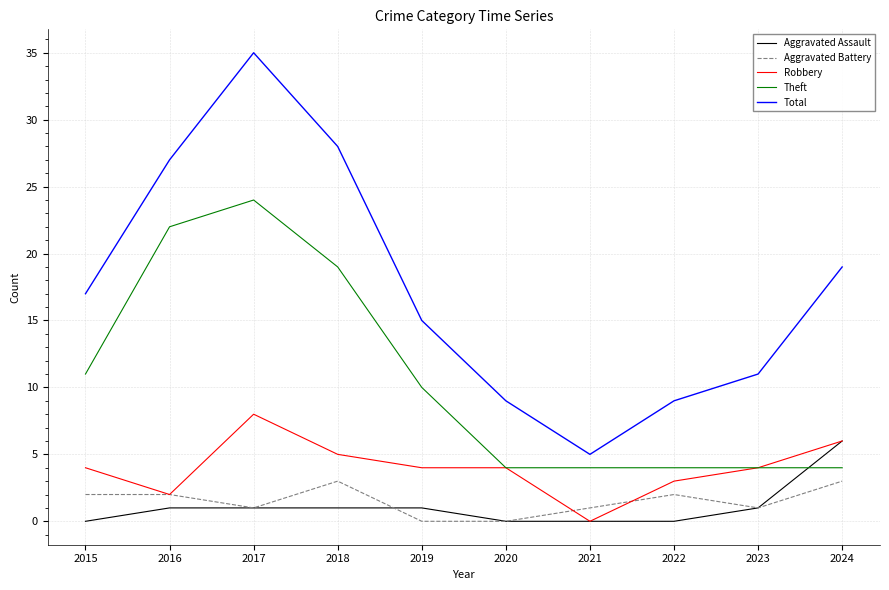

What is the spread (max minus min) of values at 2019?

15